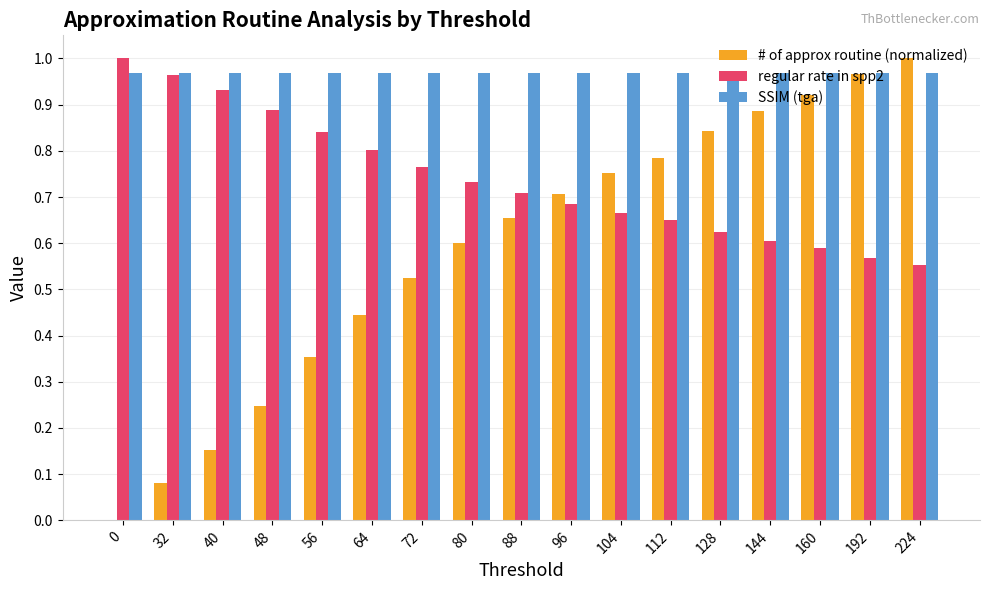

Are the bars horizontal?

No